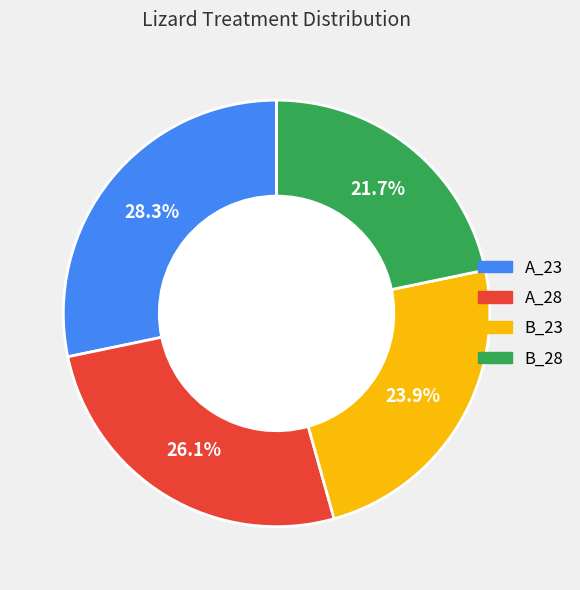

Rank the categories by value from highest to lowest.

A_23, A_28, B_23, B_28